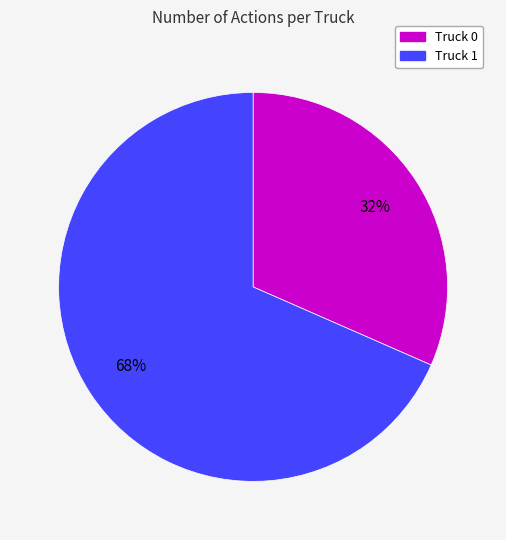

Is the sum of Truck 1 and Truck 0 greater than half?

Yes